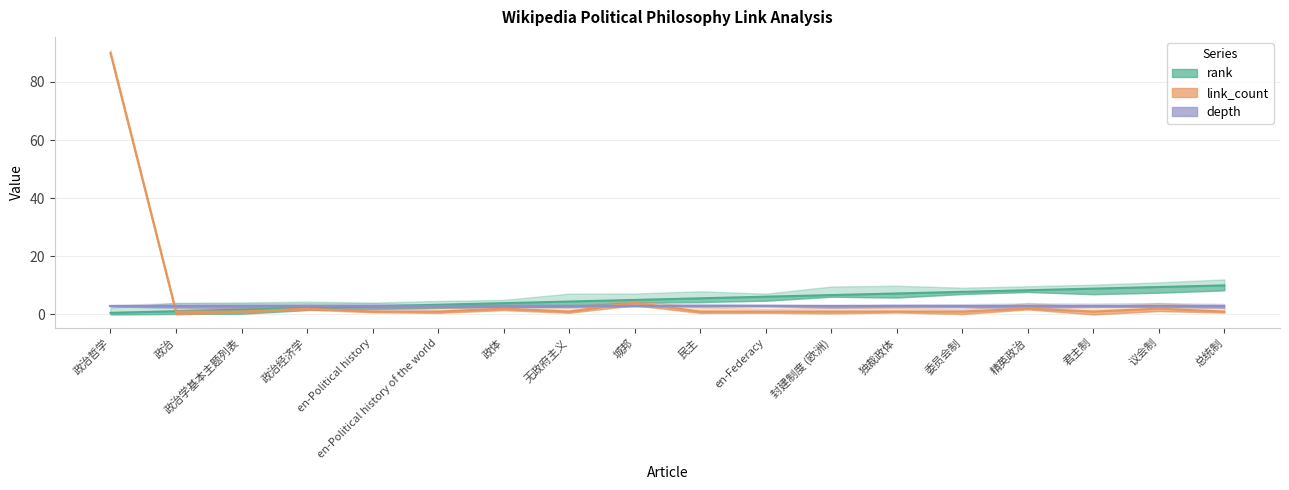

At which label is link_count closest to 45?

城邦